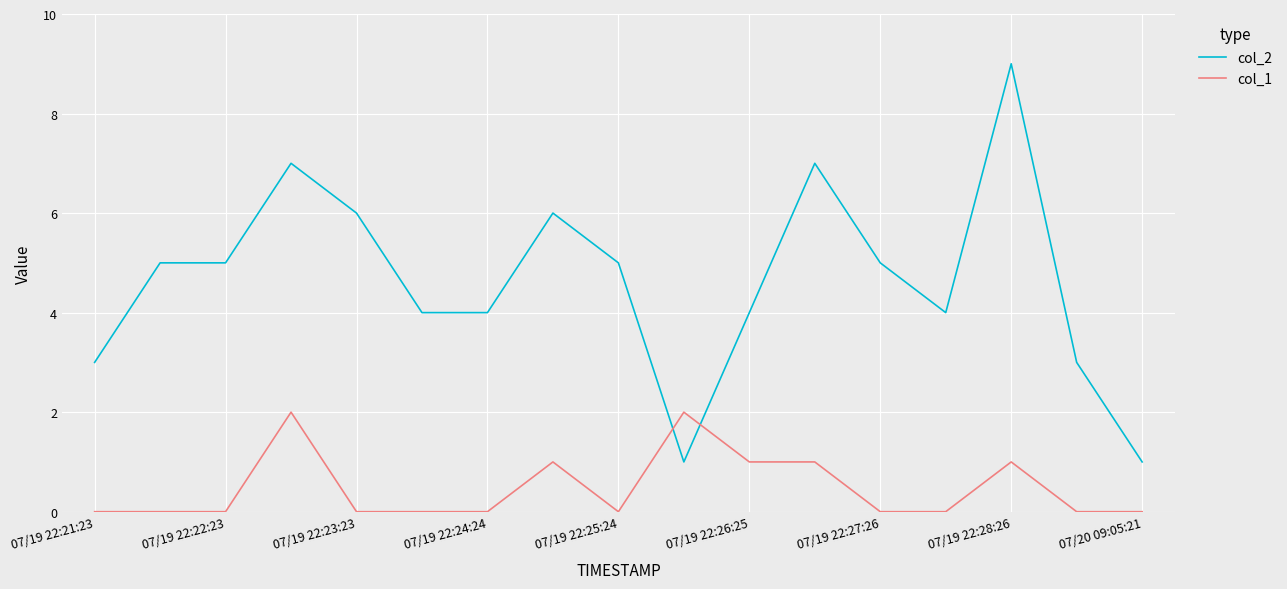

Which series has the largest total across all categories?

col_2